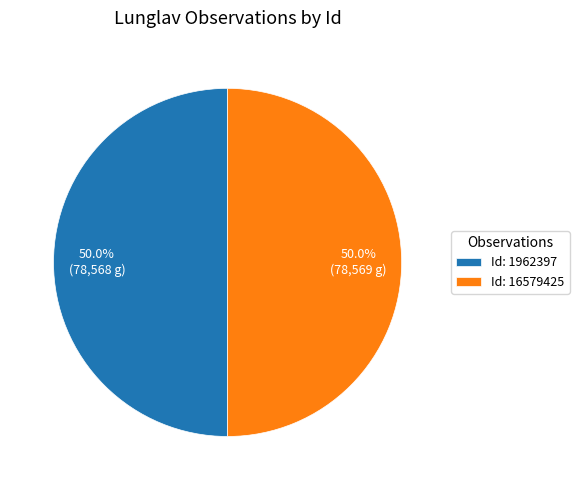

What is the total percentage of Id: 1962397 and Id: 16579425?

100.0%